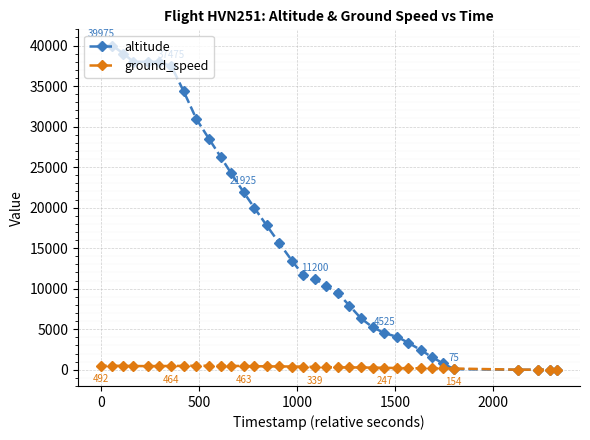

Which series has the largest total across all categories?

altitude